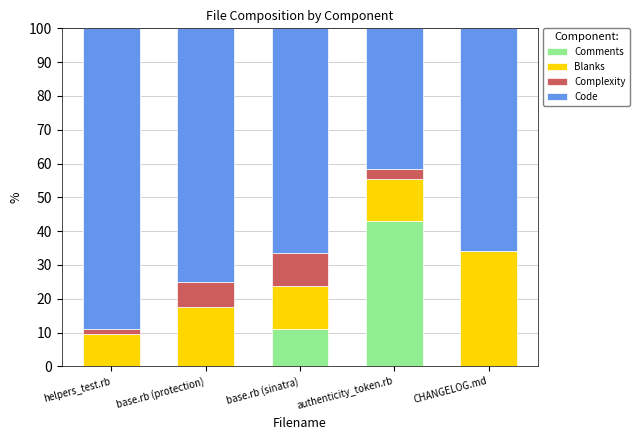

At which label does Comments reach its peak?

authenticity_token.rb